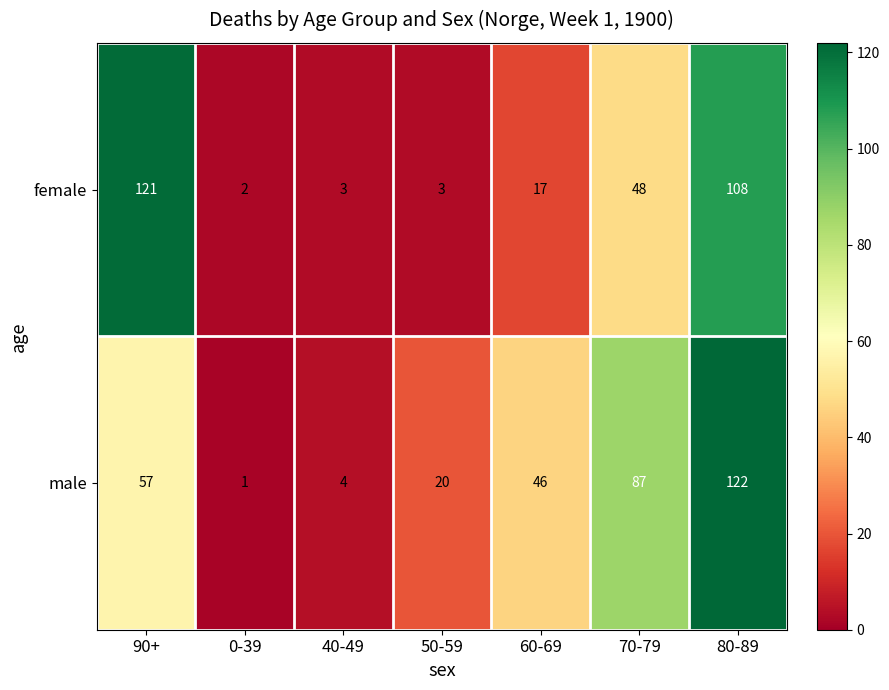

The value of female at 70-79 is 48. True or false?

True